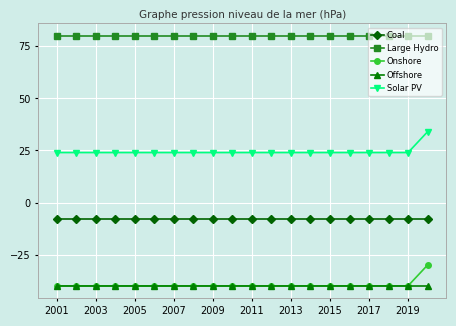

What is the minimum value for Onshore?

-40